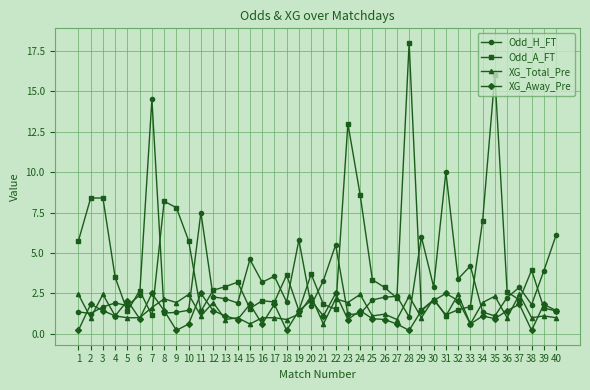

Where is the first local minimum for XG_Away_Pre?

4